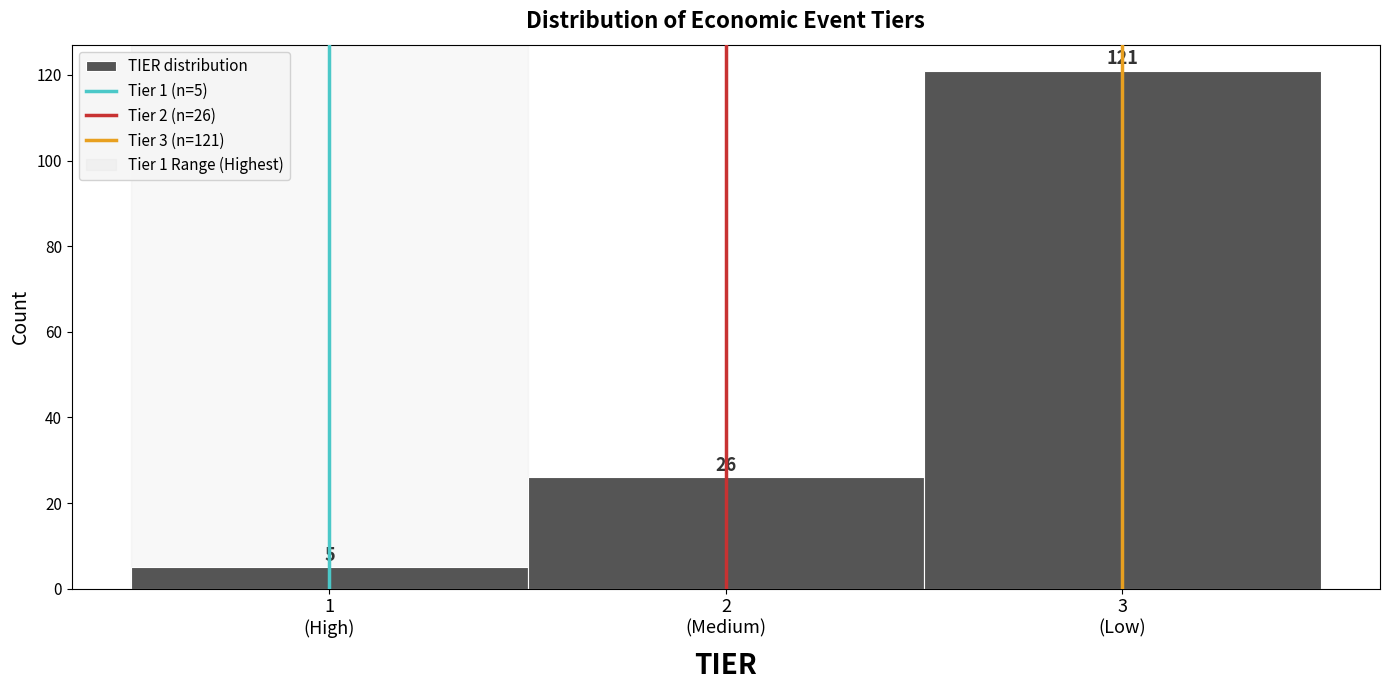

Reading left to right, extract all data points from this chart.

5	26	121